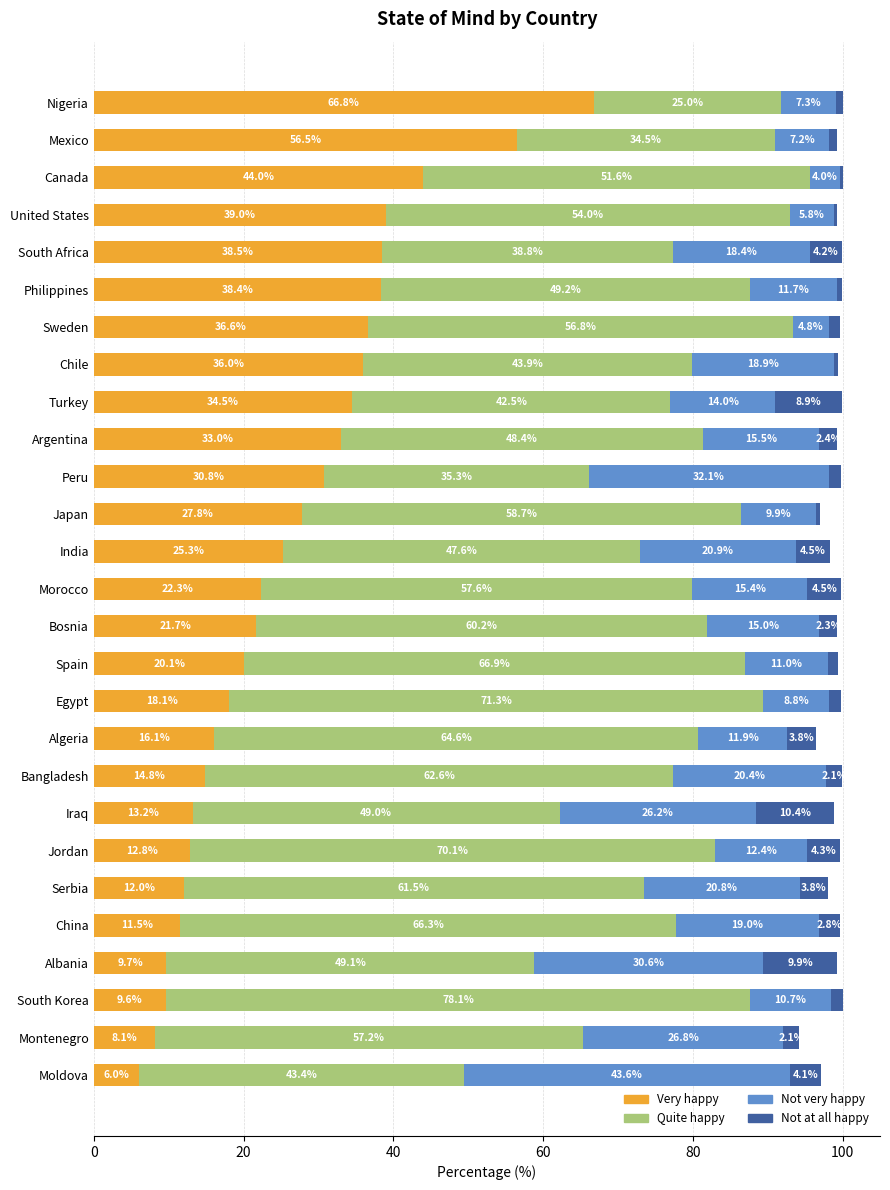

At which category is the sum across all series the highest?

South Korea